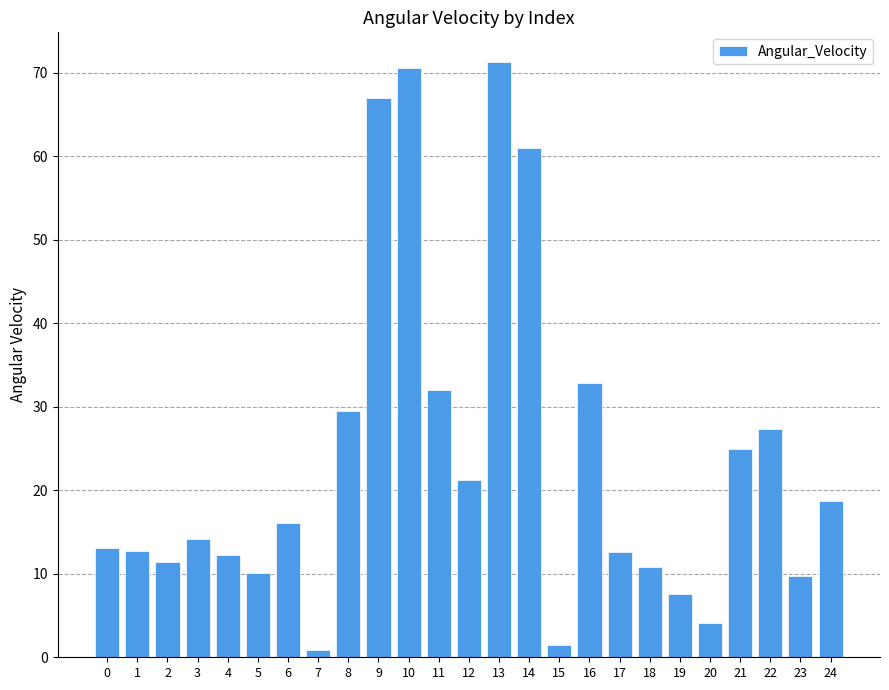

How many series are shown in this chart?

1